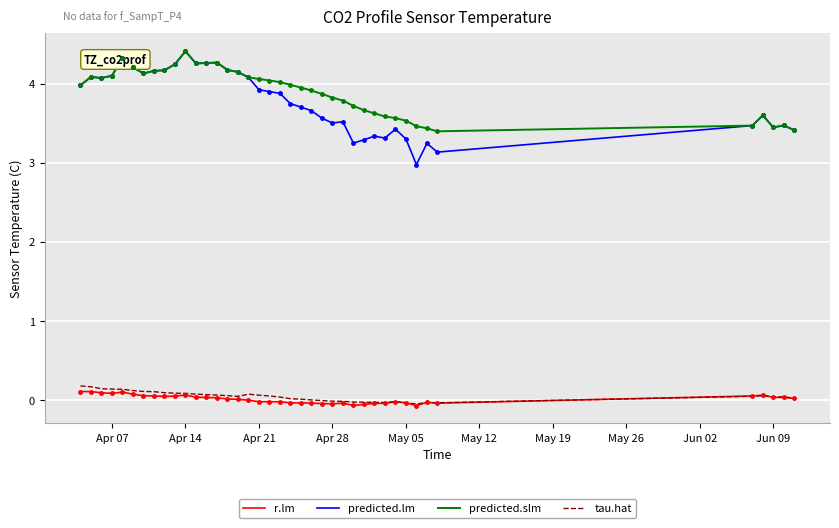

True or false: tau.hat and predicted.lm intersect in this chart.

False